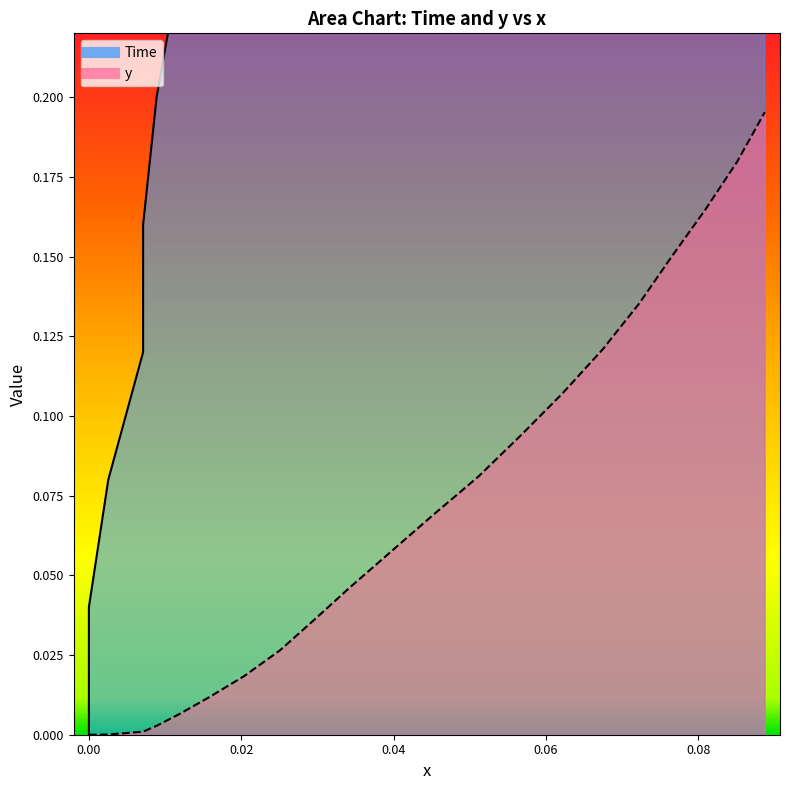

At how many categories does at least one series exceed 0?

22